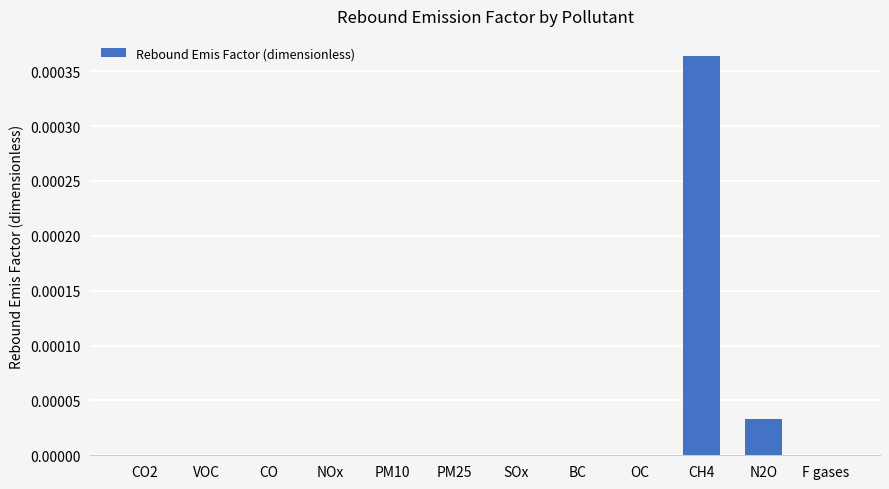

True or false: the data shows 0.0 at CO2.

True